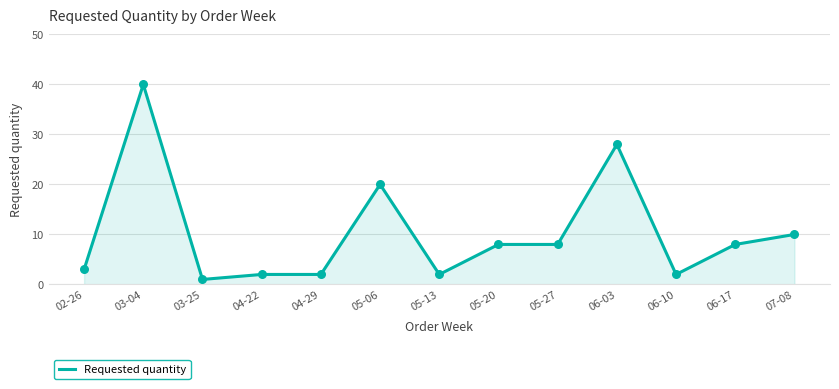

Which has a higher value, 04-22 or 07-08?

07-08